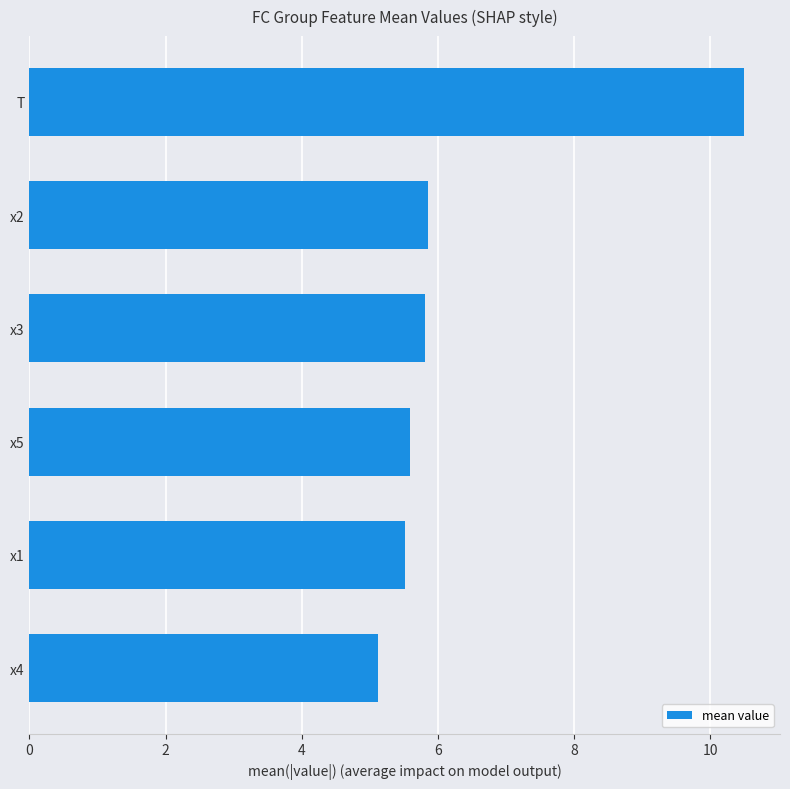

Does the chart contain stacked bars?

No